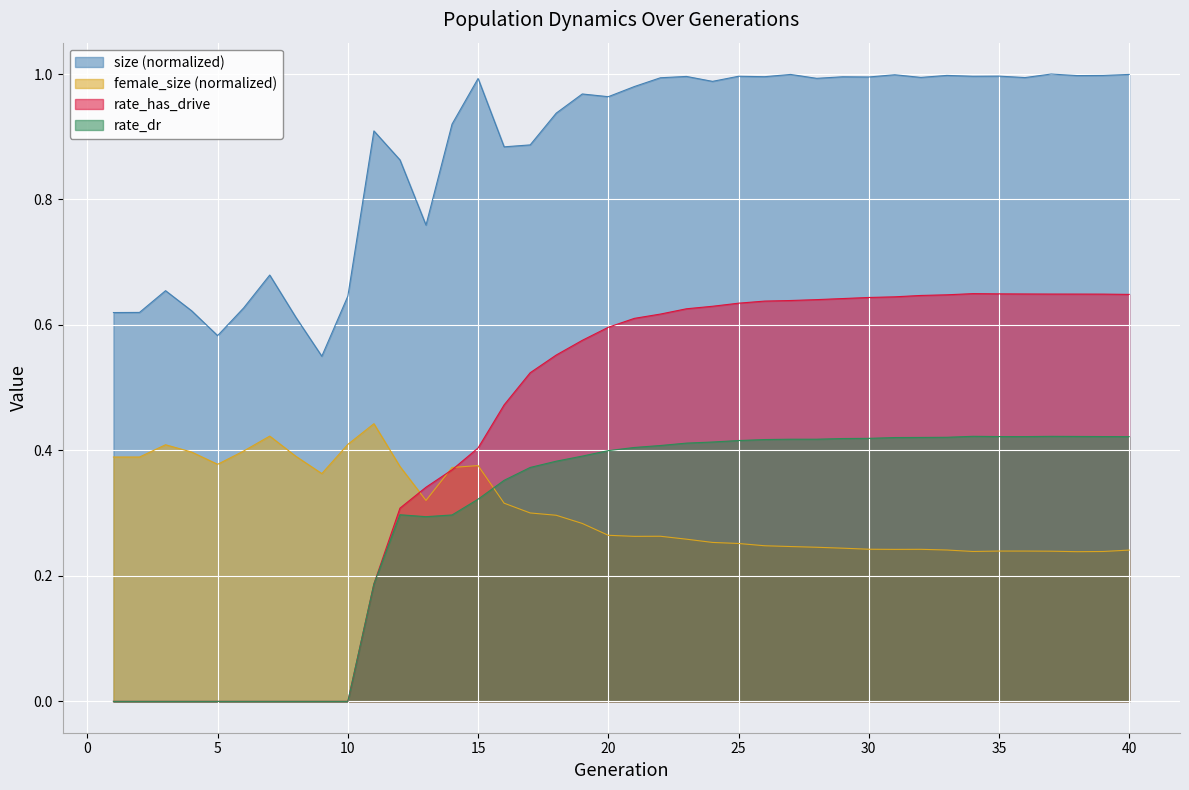

What is the value of the size point at the 22nd from the left?

1.0